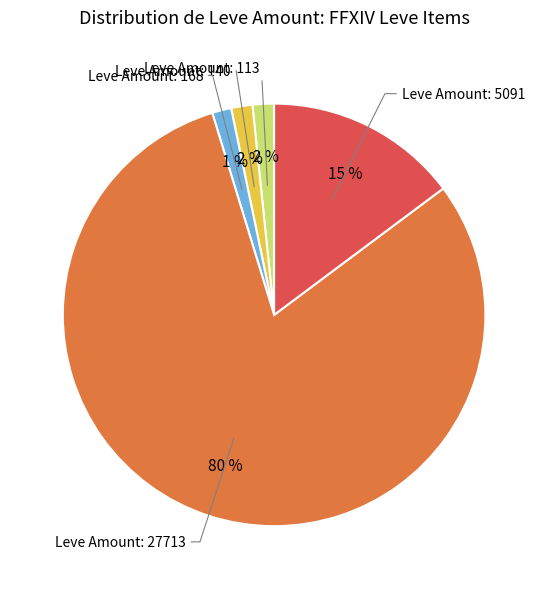

To the nearest percent, what is the difference between the largest and smallest slice percentages?

79%